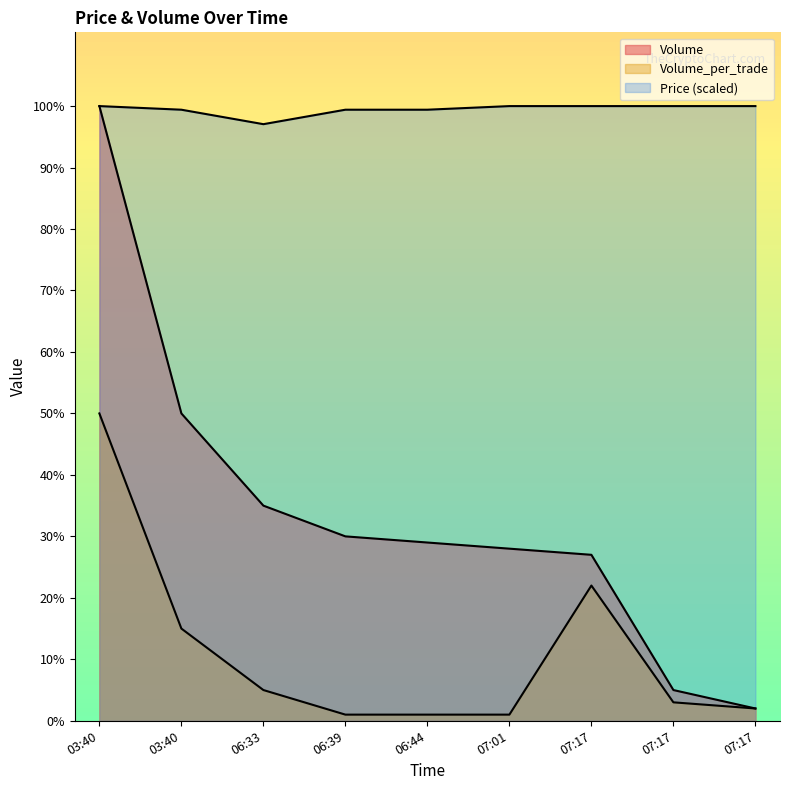

What is the label of the 5th point from the right?

06:44